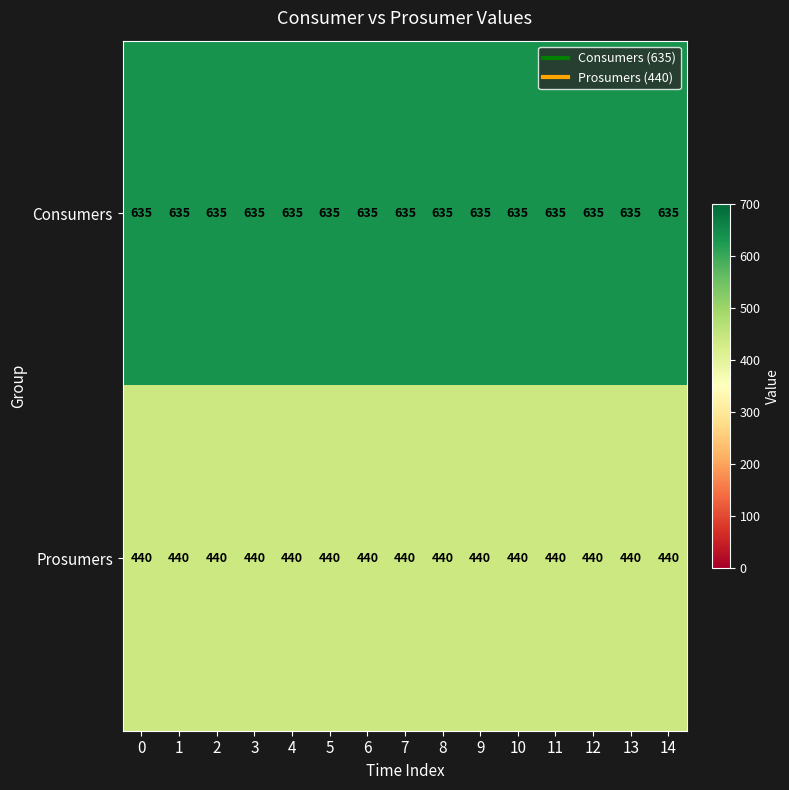

List the series in order of their peak value, lowest first.

Prosumers, Consumers